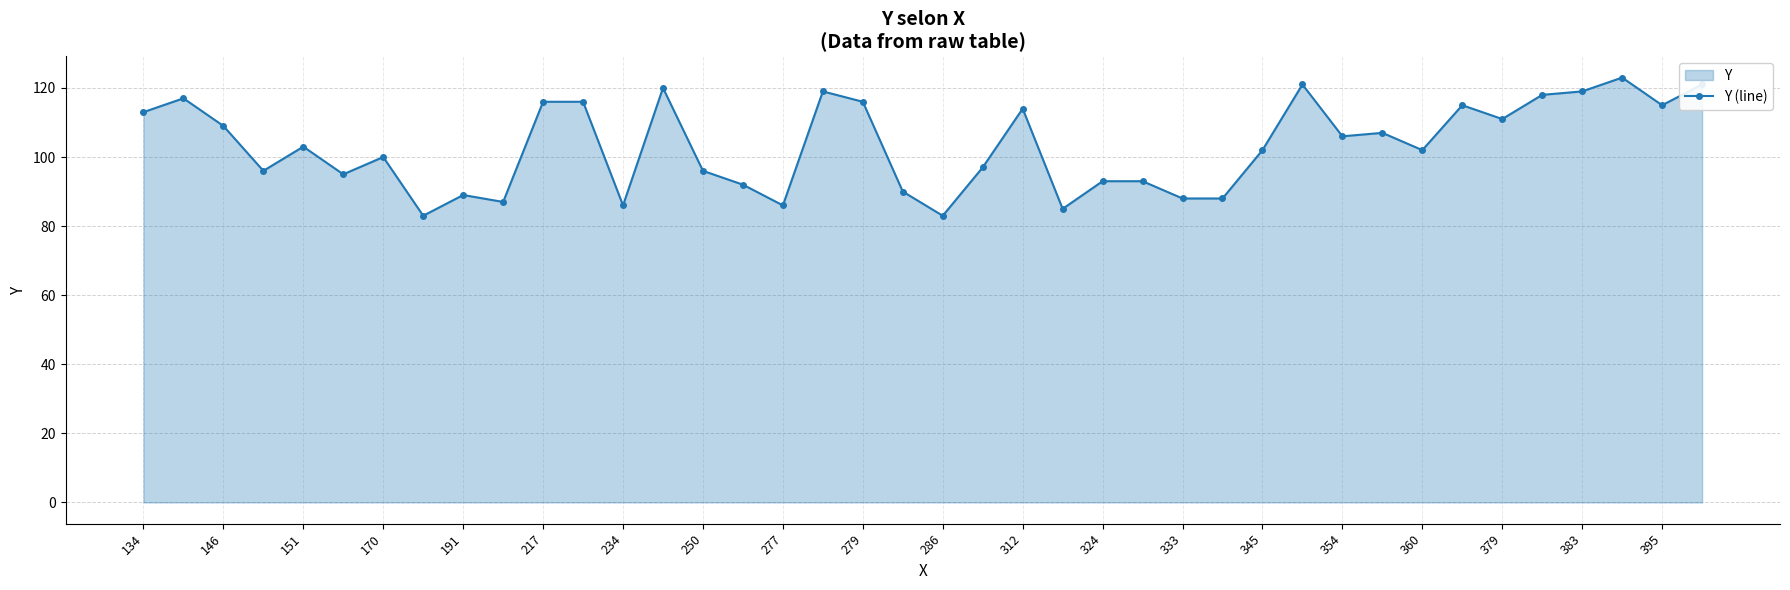

What is the difference between the second highest and second lowest values?

38